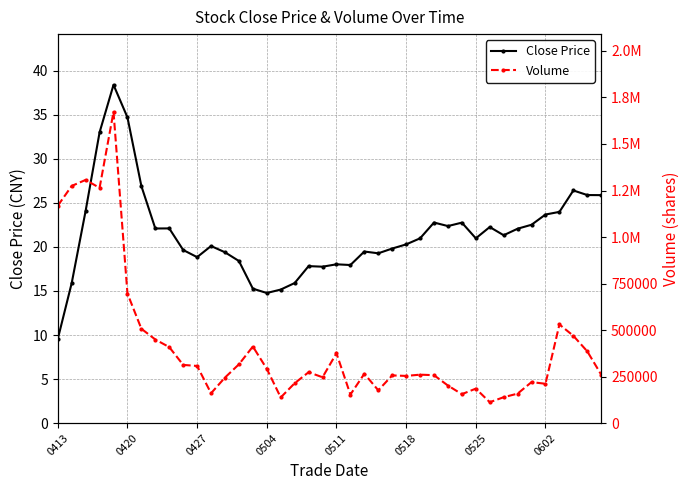

List the series in order of their overall mean, highest first.

Volume, Close Price